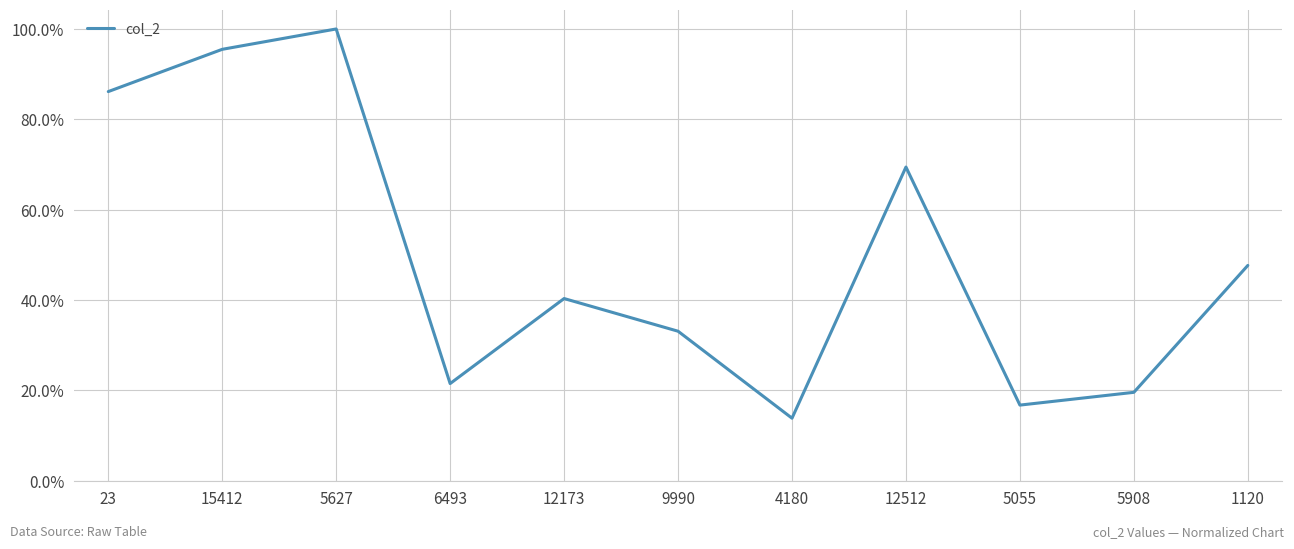

At which category does the chart reach its minimum across all series?

4180